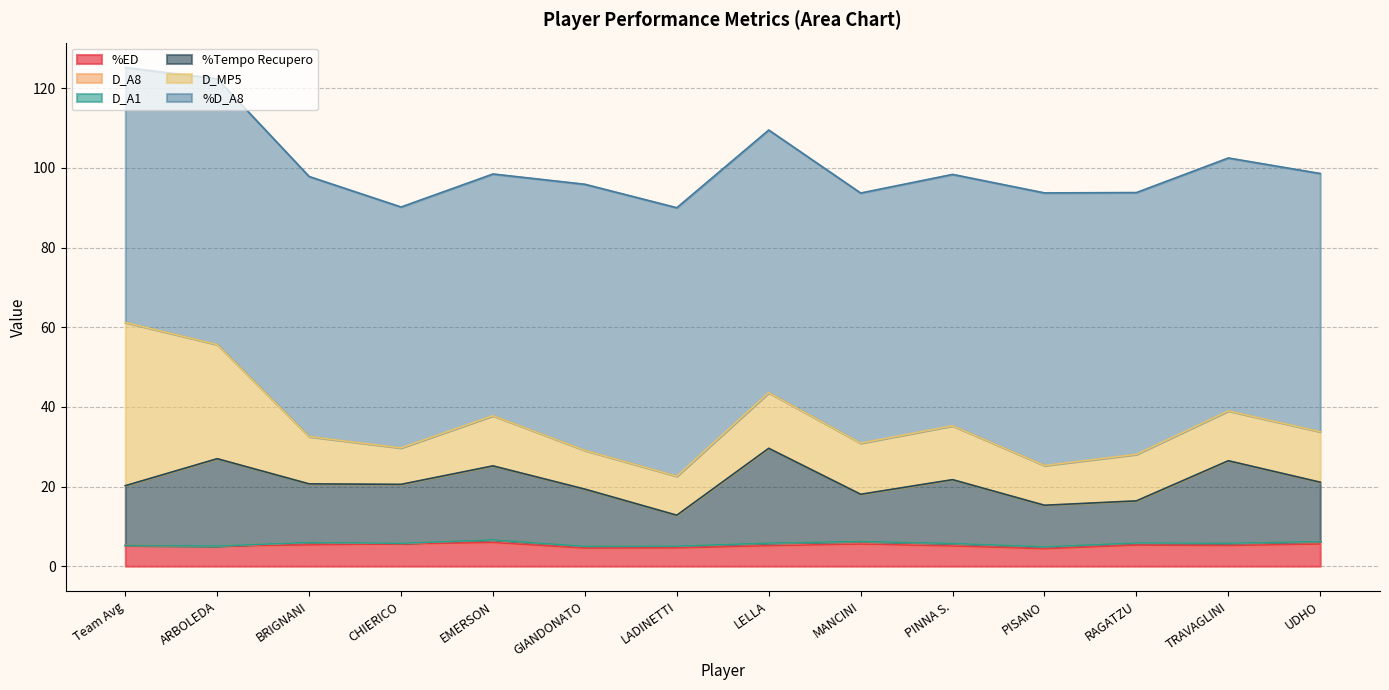

What is the sum of all %ED values?

72.5